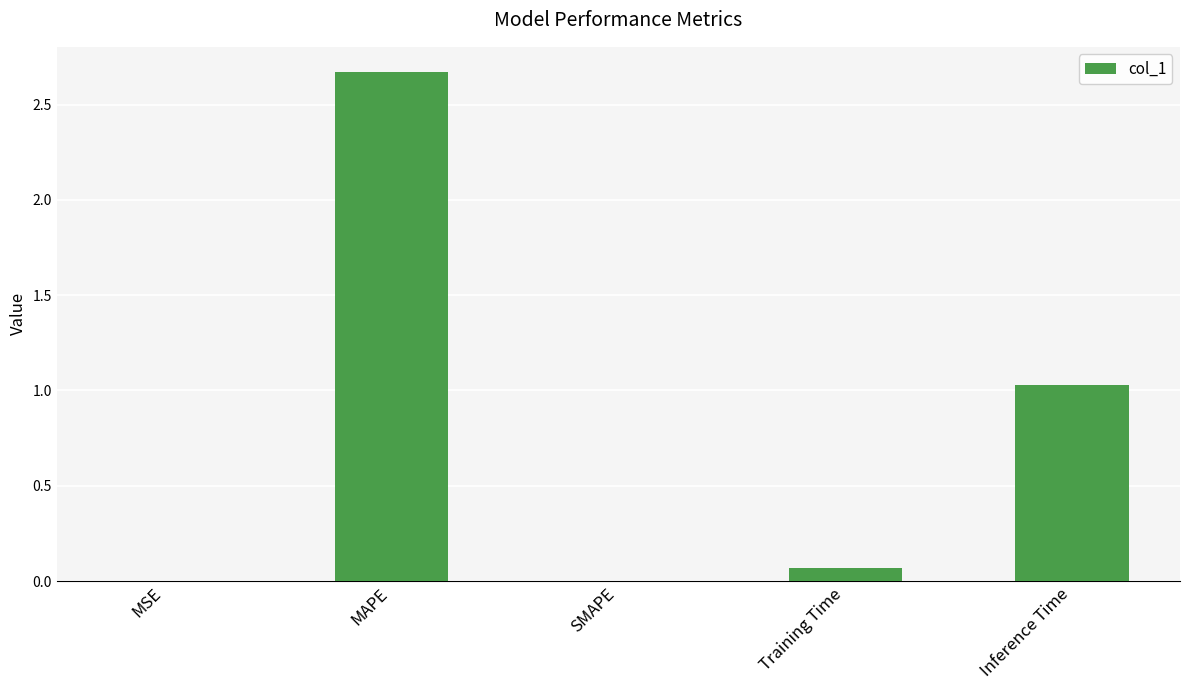

How many categories are shown in the chart?

5